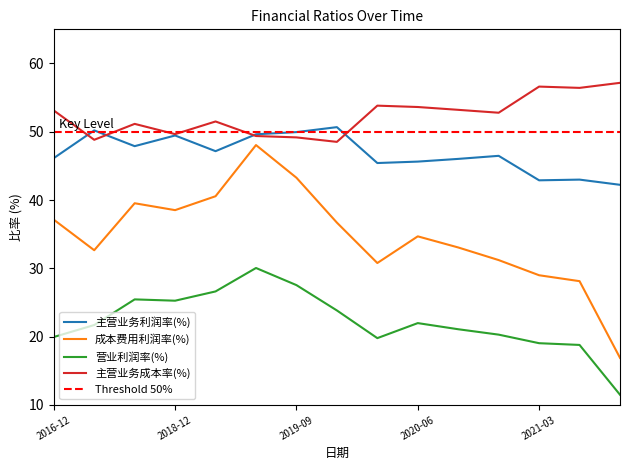

At which category does 主营业务成本率(%) reach its first local peak?

2018-09-30